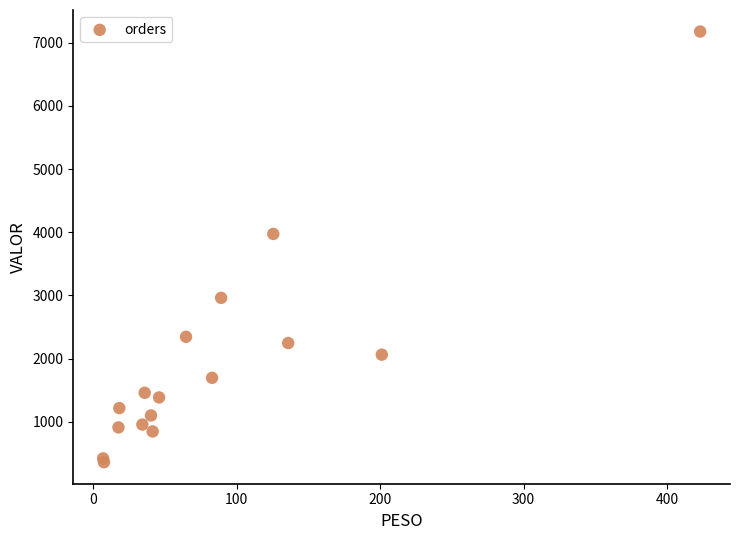

What Y value in the scatter plot is closest to 3768?

3973.2